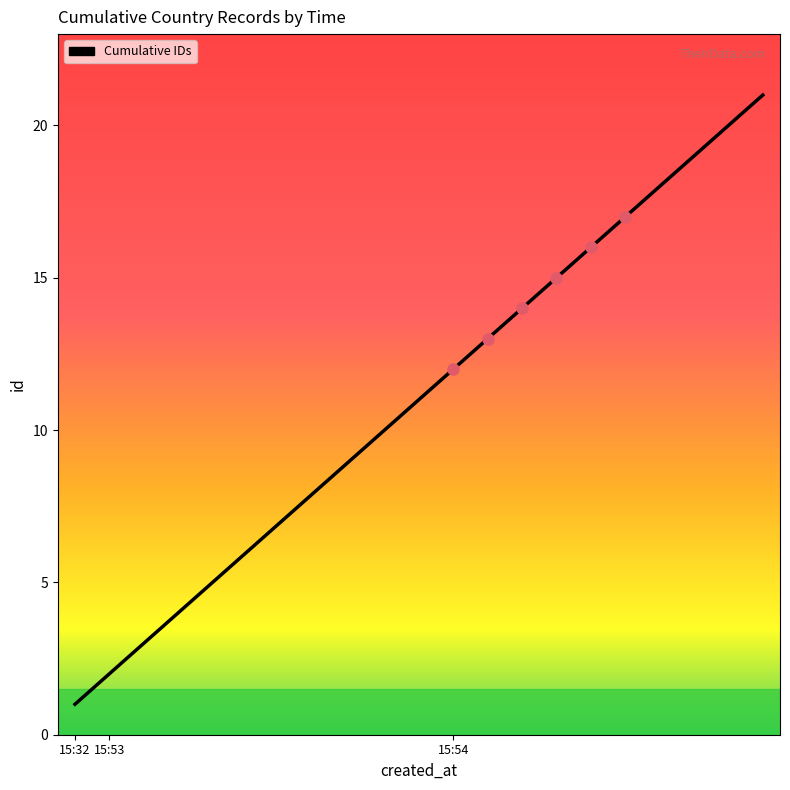

What is the difference between the maximum and minimum values?

20